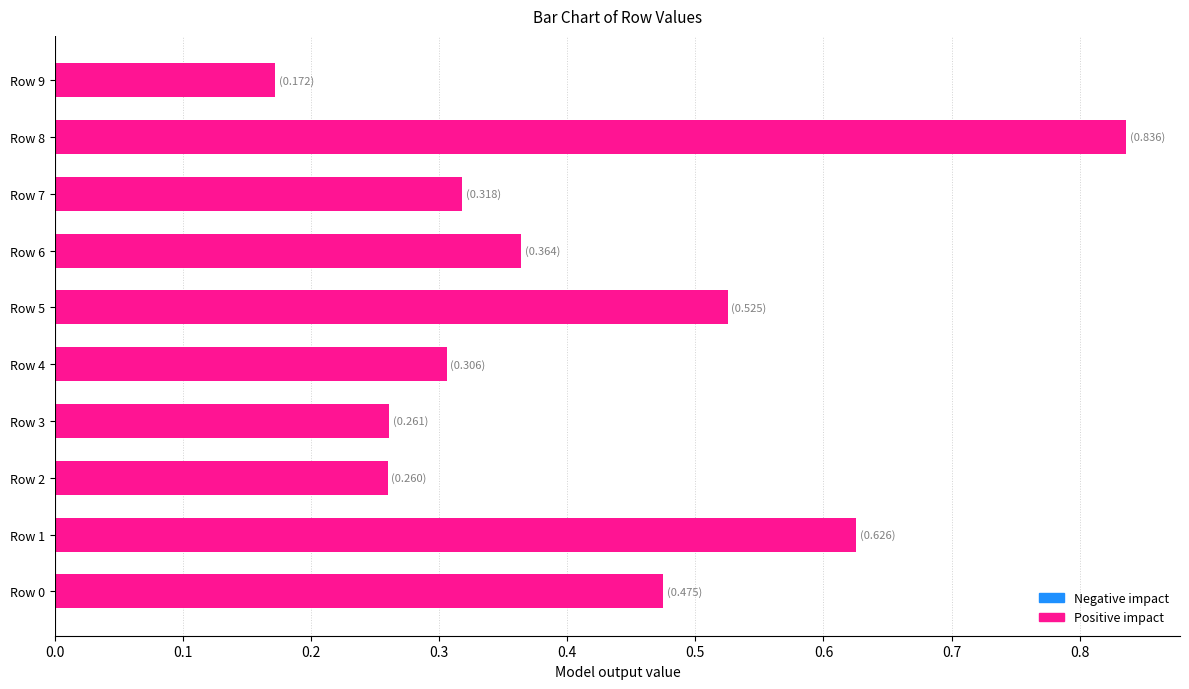

How many values are between 0 and 1?

10